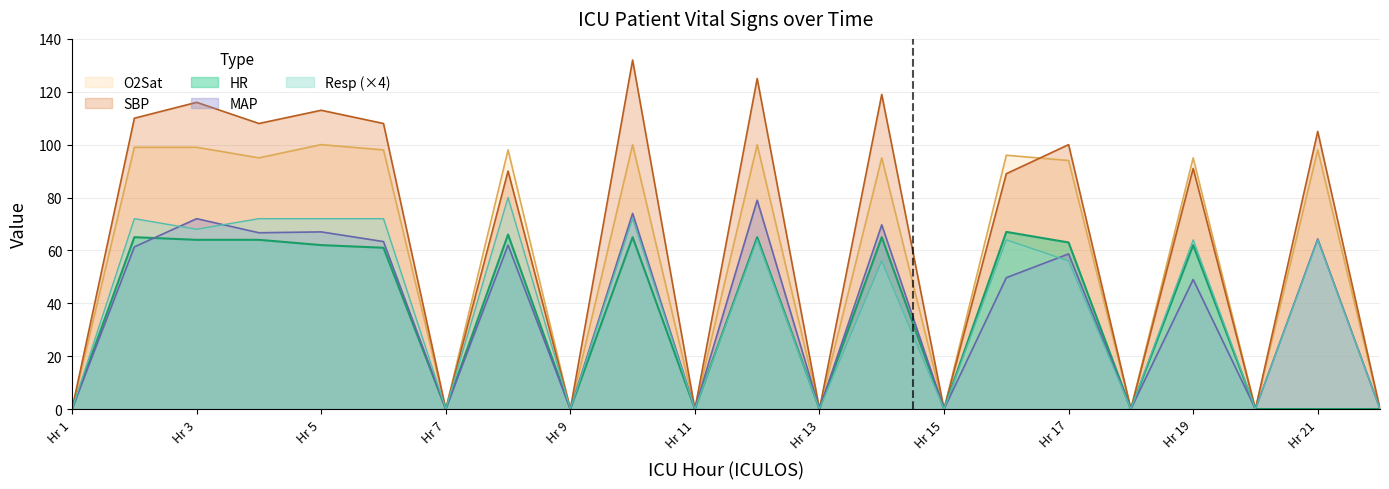

How many data points in O2Sat are above 95?

9